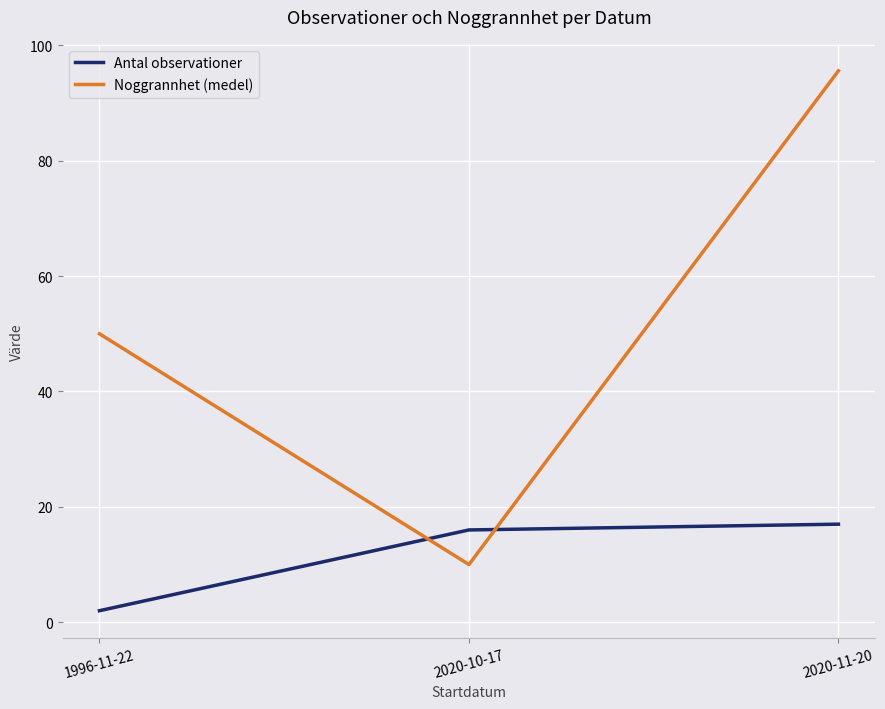

Does the chart display data point markers on the line(s)?

No